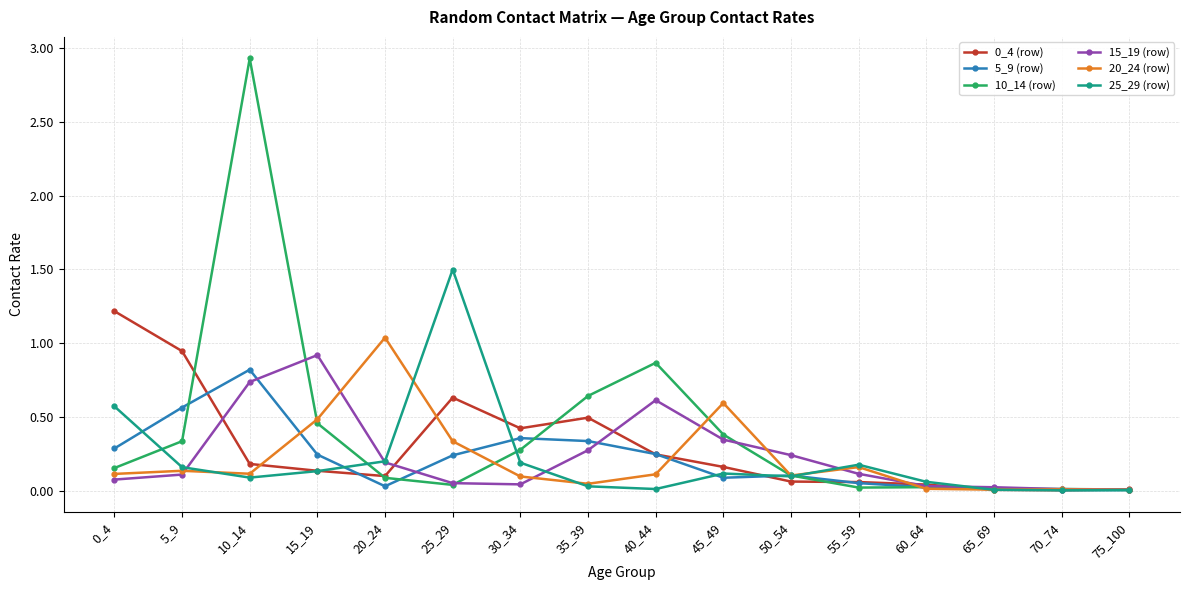

True or false: 0_4 (row) has a value of 0.5 at 35_39.

True